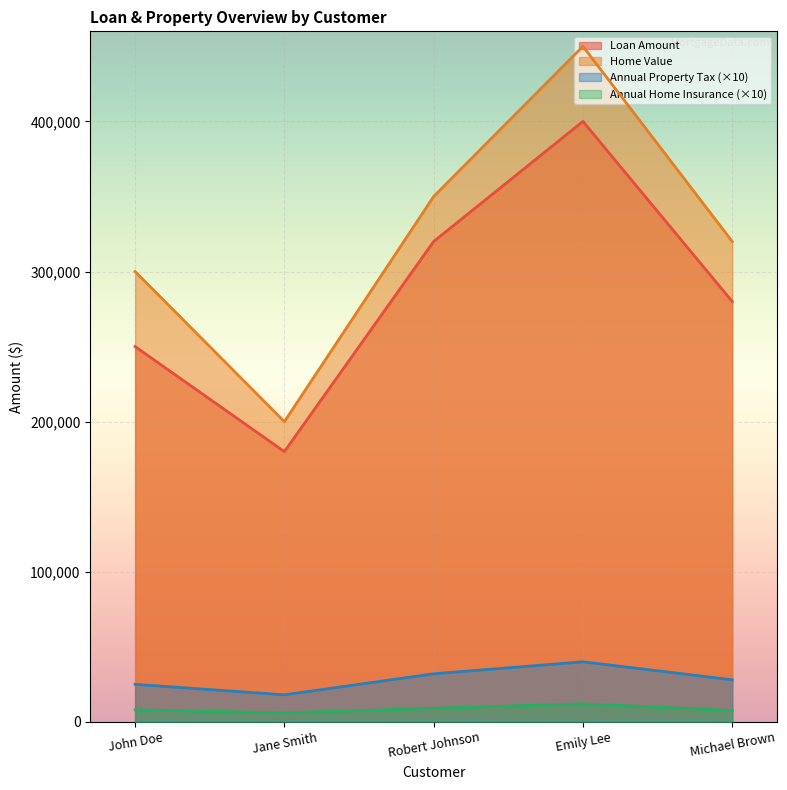

Which label corresponds to the smallest value in the chart?

Jane Smith